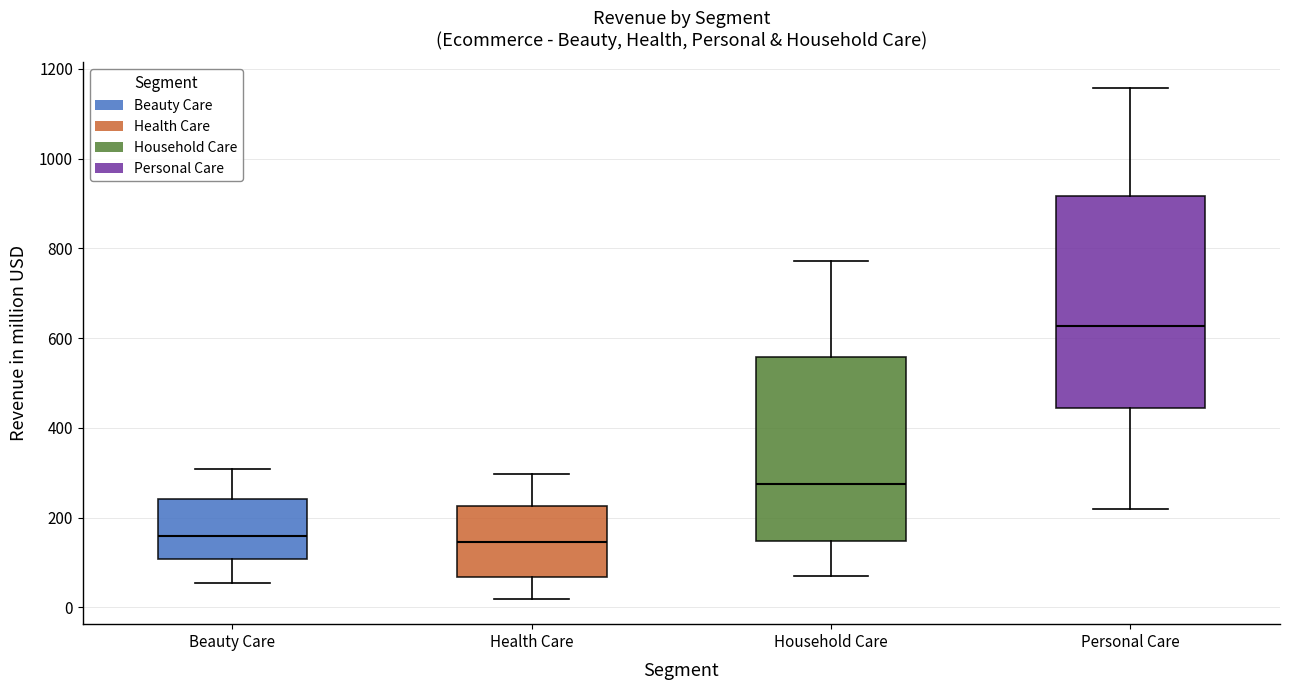

Reading left to right, read every box against the y-axis: the position of its median line, the range the box covers, and the ends of its whiskers. The values are not printed on the chart, so give them approximately, as read against the axis.

Beauty Care: median 160, box 100 to 240, whiskers 60 to 300
Health Care: median 140, box 60 to 220, whiskers 20 to 300
Household Care: median 280, box 140 to 560, whiskers 80 to 780
Personal Care: median 620, box 440 to 920, whiskers 220 to 1160